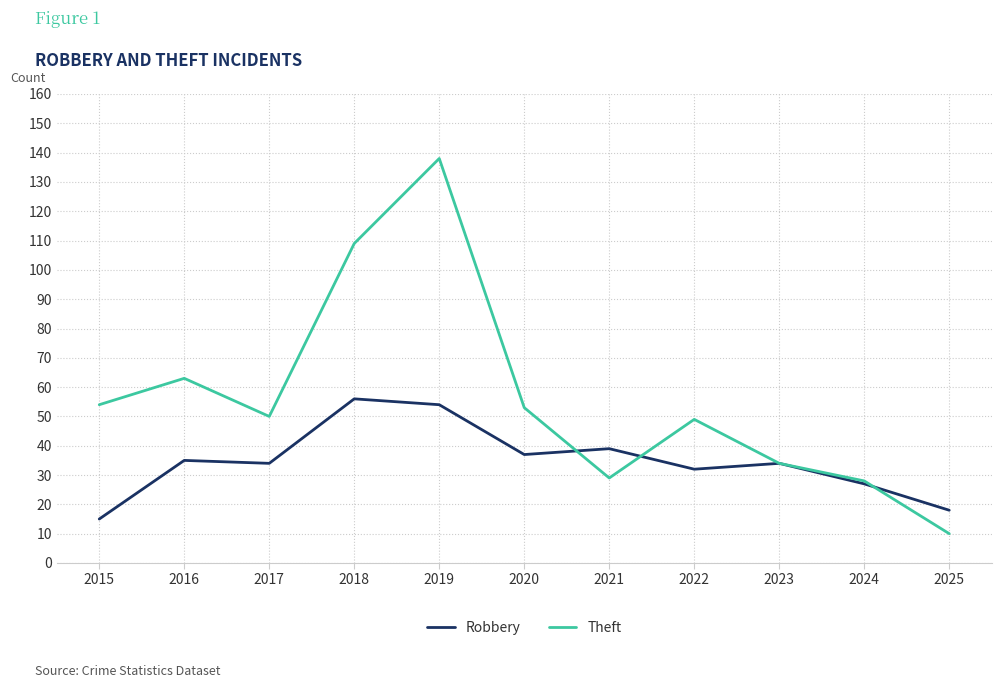

List the series in order of their overall mean, lowest first.

Robbery, Theft